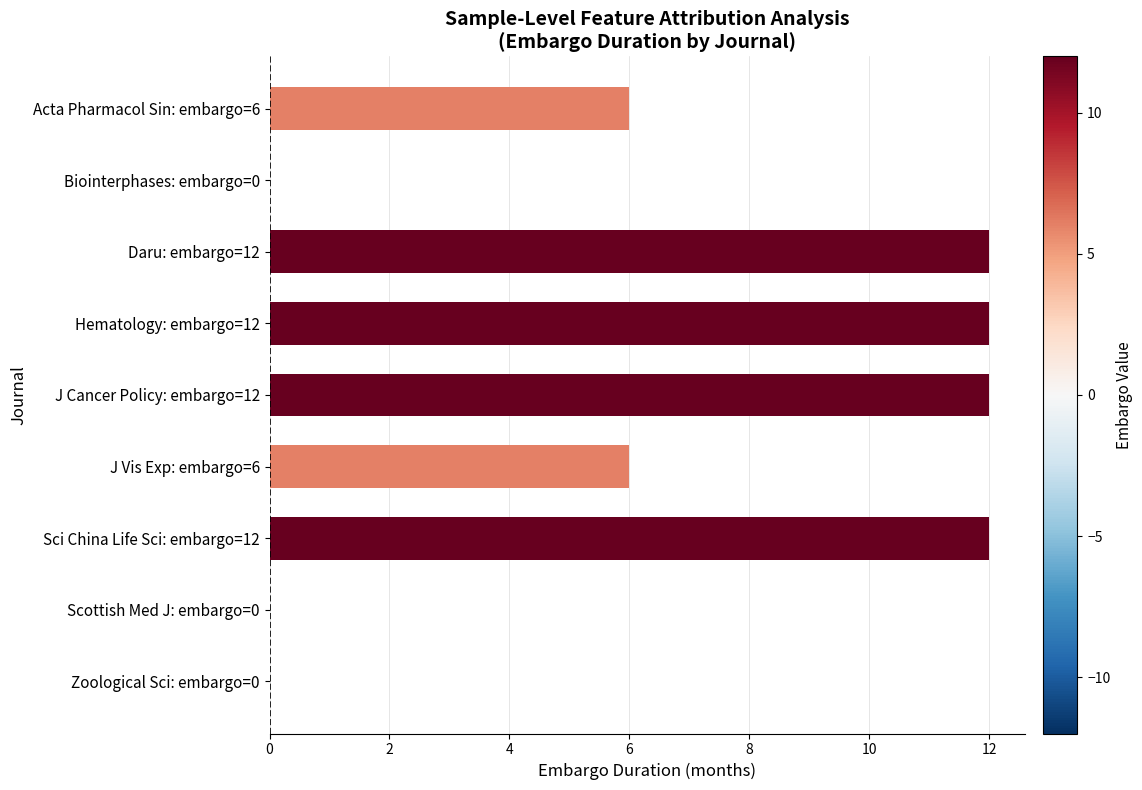

Reading top to bottom, what are all the values shown in this chart?

Acta Pharmacol Sin: embargo=6=6	Biointerphases: embargo=0=0	Daru: embargo=12=12	Hematology: embargo=12=12	J Cancer Policy: embargo=12=12	J Vis Exp: embargo=6=6	Sci China Life Sci: embargo=12=12	Scottish Med J: embargo=0=0	Zoological Sci: embargo=0=0